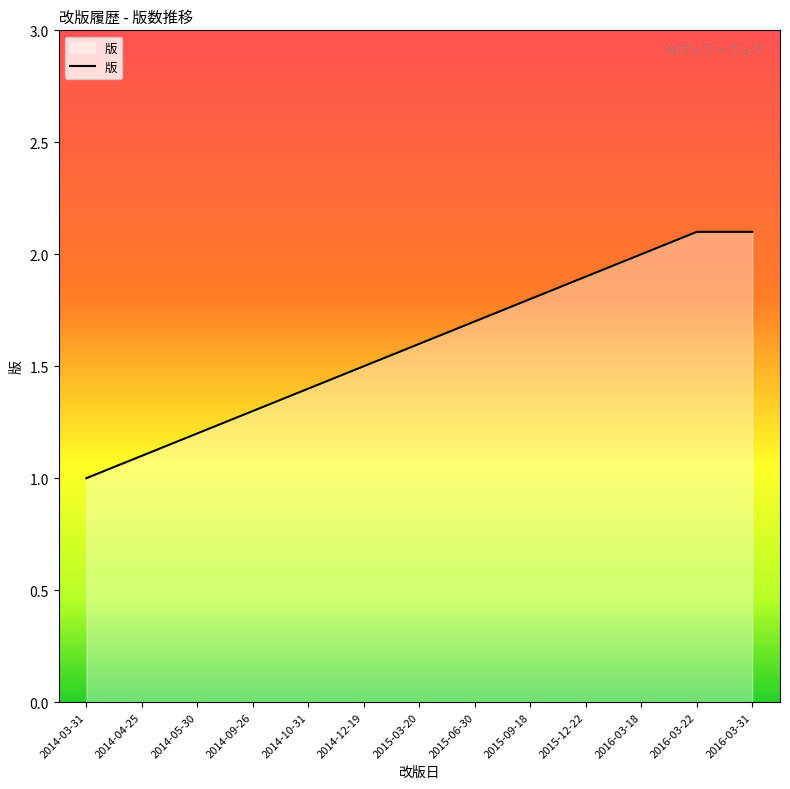

Is it true that the value at 2014-03-31 is 1.5?

False